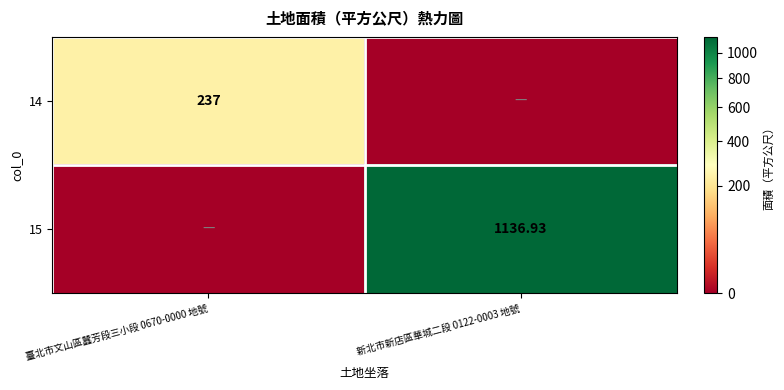

What is the total value across all series at 臺北市文山區蠶芳段三小段 0670-0000 地號?

237.0